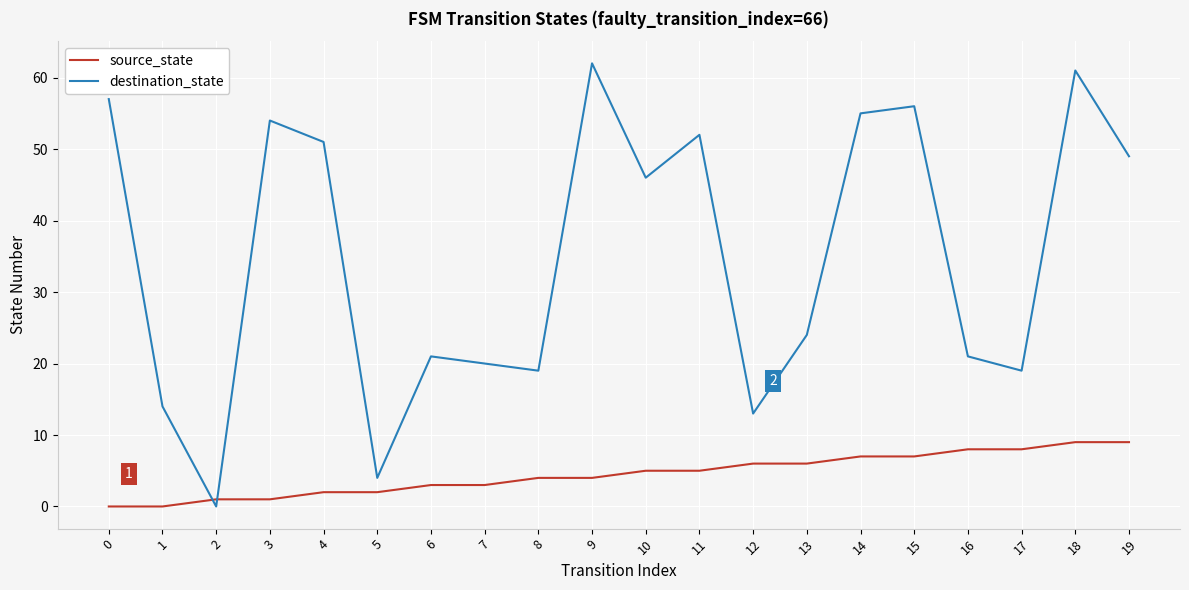

Which series ends up on top after the final intersection of source_state and destination_state?

destination_state